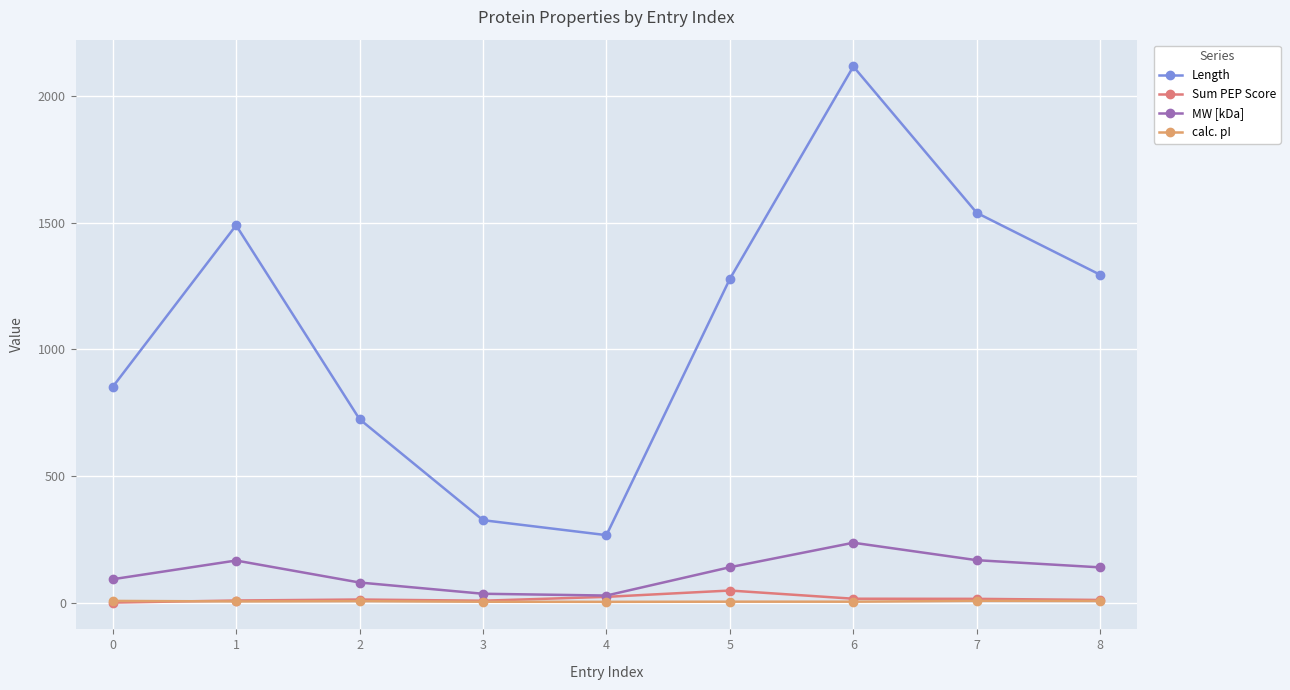

What are all the series names shown in the legend?

Length, Sum PEP Score, MW [kDa], calc. pI